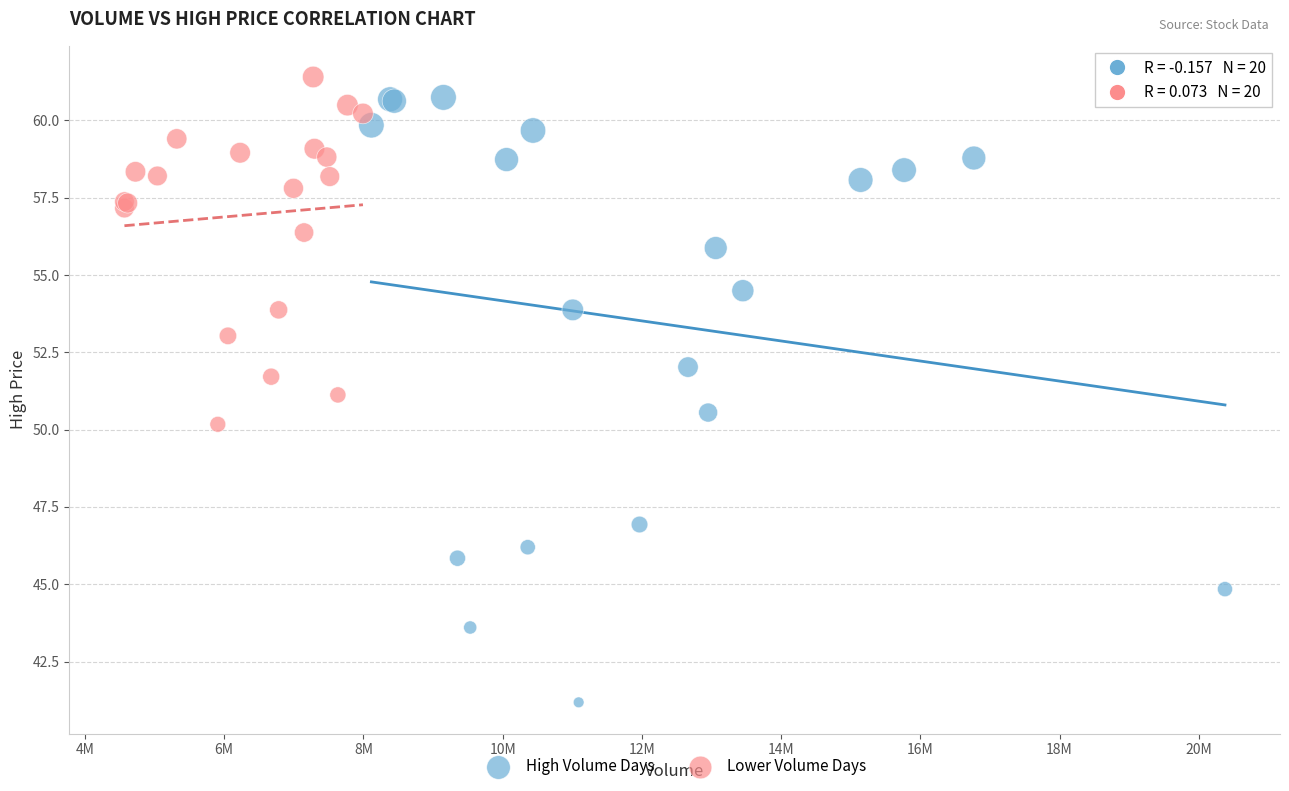

Which series reaches the minimum Y coordinate?

High Volume Days